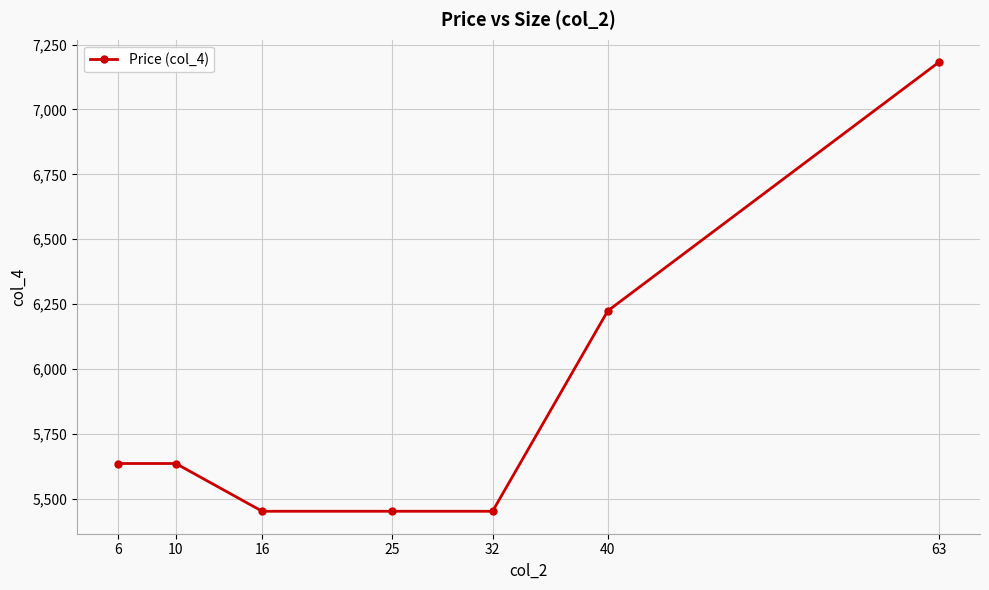

What is the difference between the second highest and minimum values?

772